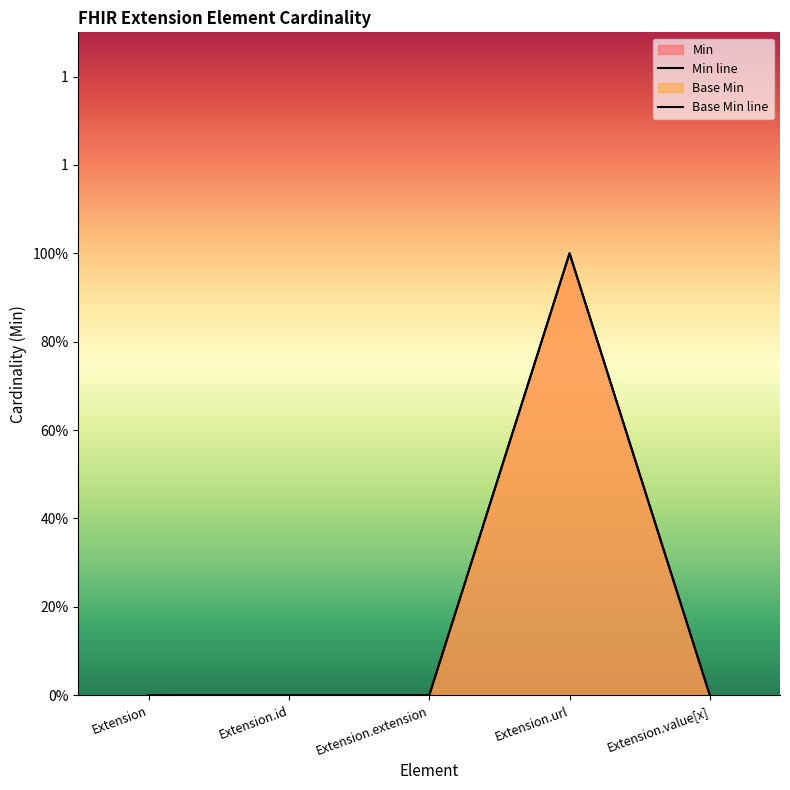

What are all the series names shown in the legend?

Min, Base Min